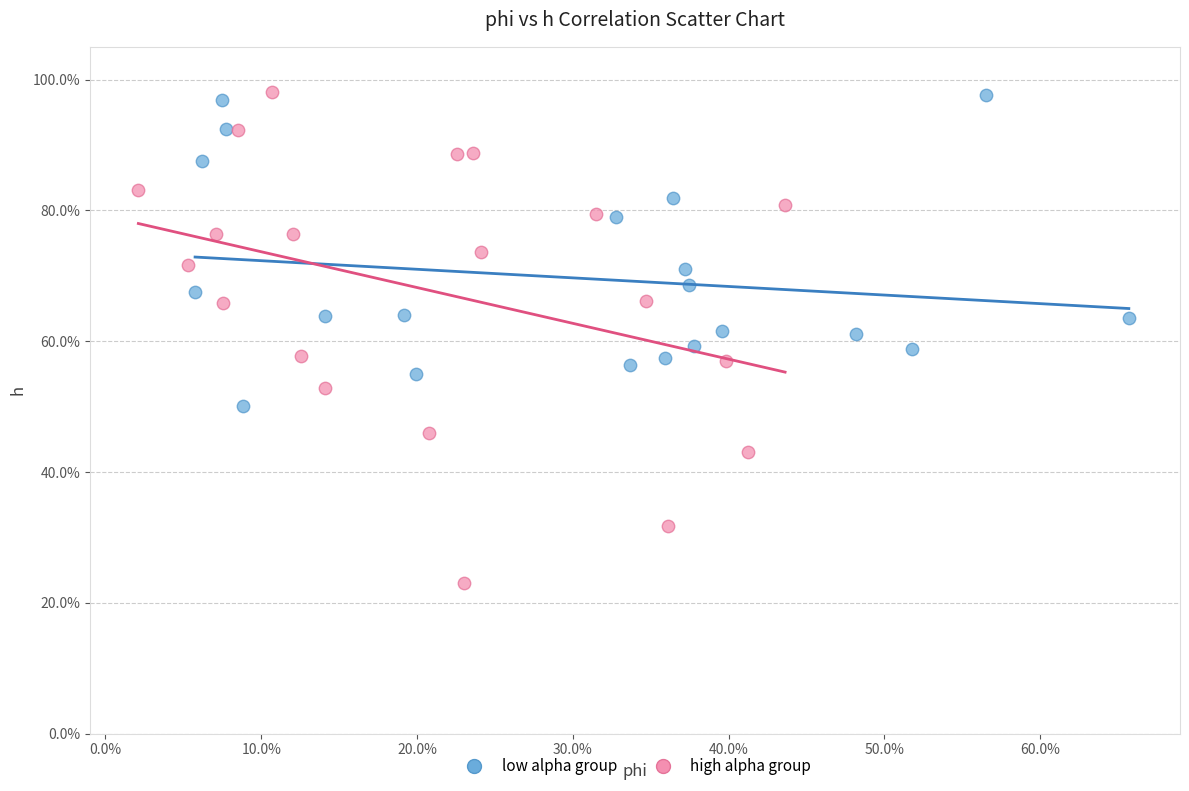

What are all the series names shown in the legend?

low alpha group, high alpha group